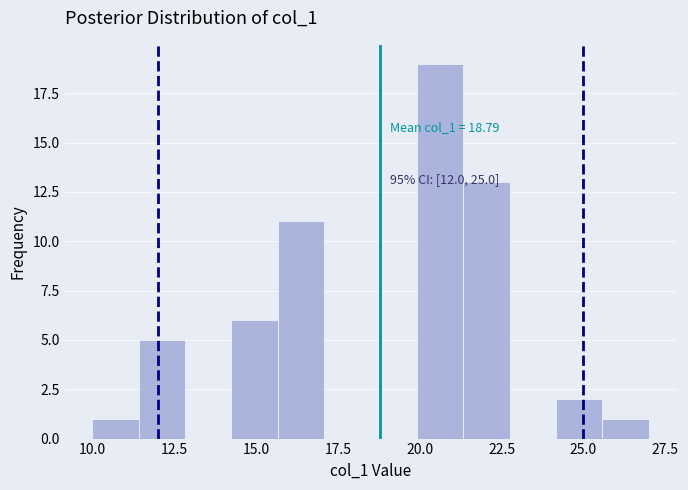

Around what value on the x-axis is the tallest bar? Give the approximate position of its centre, as read against the axis.

20.5